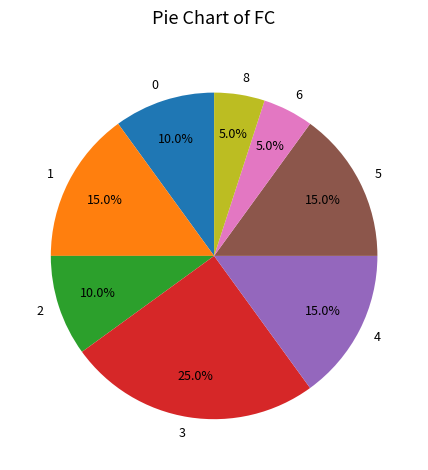

What is the largest slice in the pie chart?

3